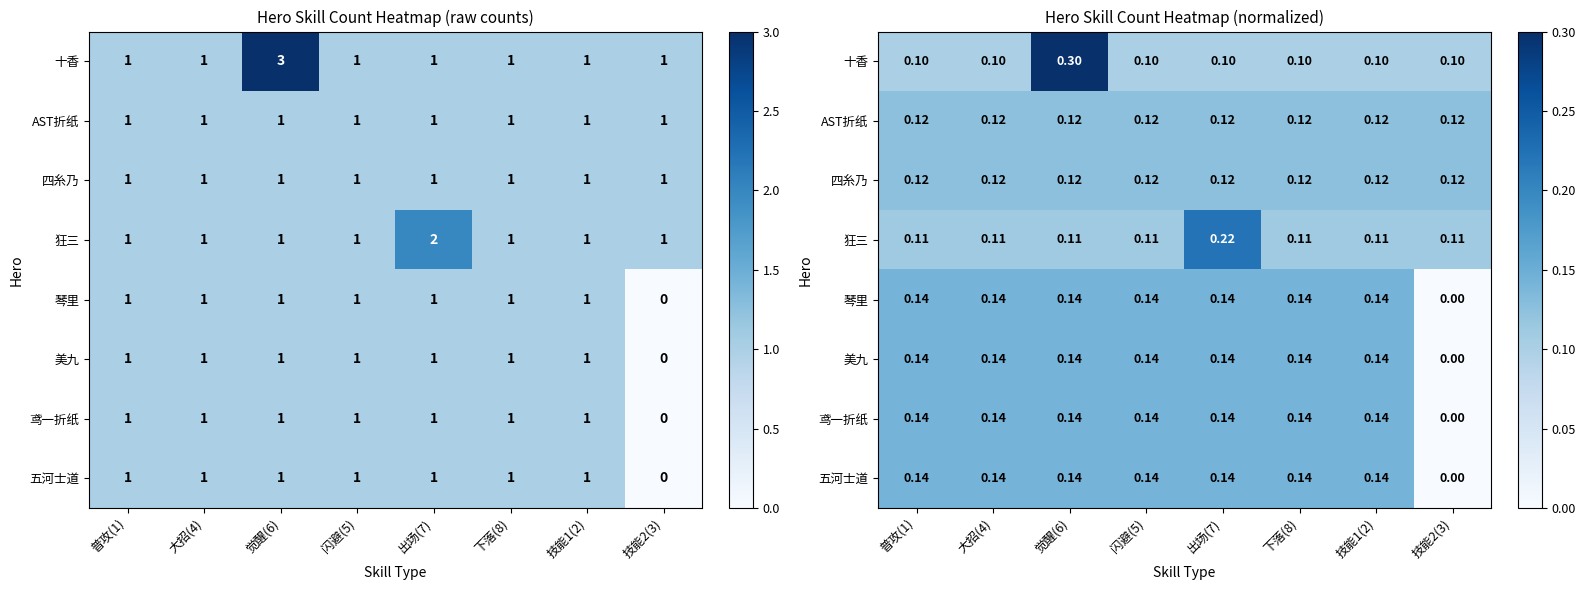

Count the 狂三 values in the range 0 to 1.

8